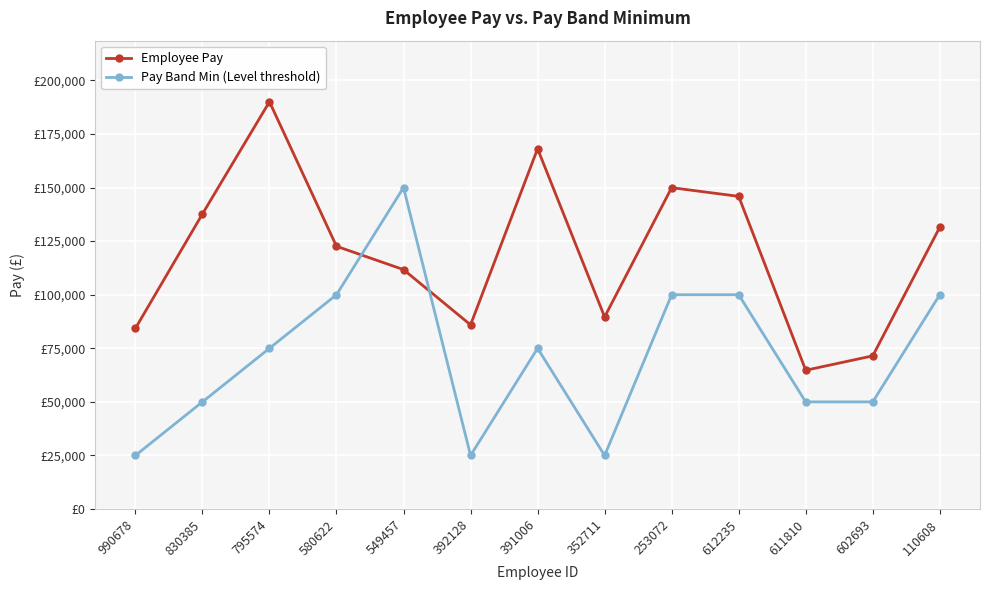

Is this an area chart (filled region under the line)?

No